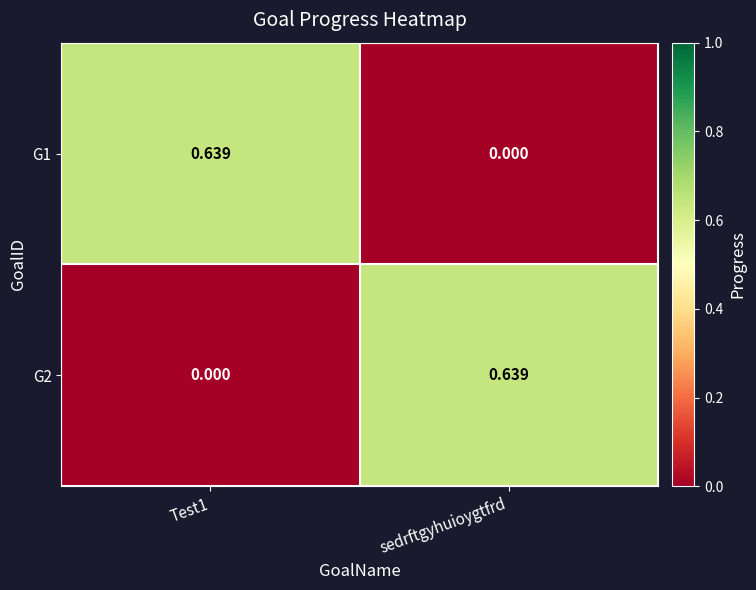

Count the number of data series in this chart.

2